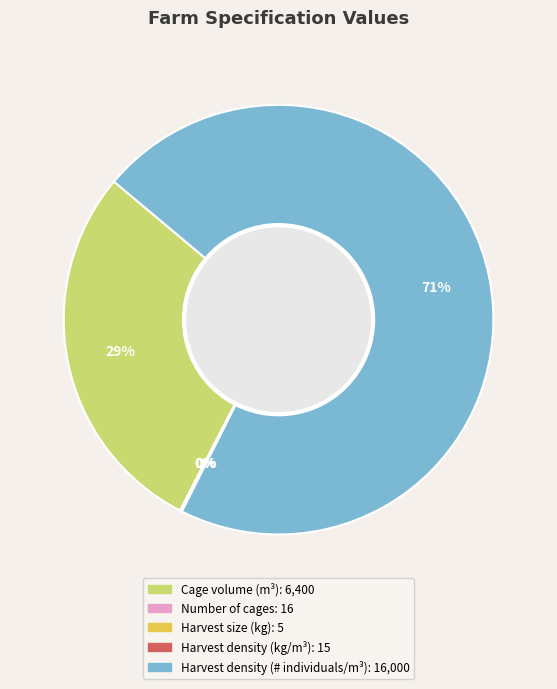

To the nearest percent, what is the average slice percentage?

20%